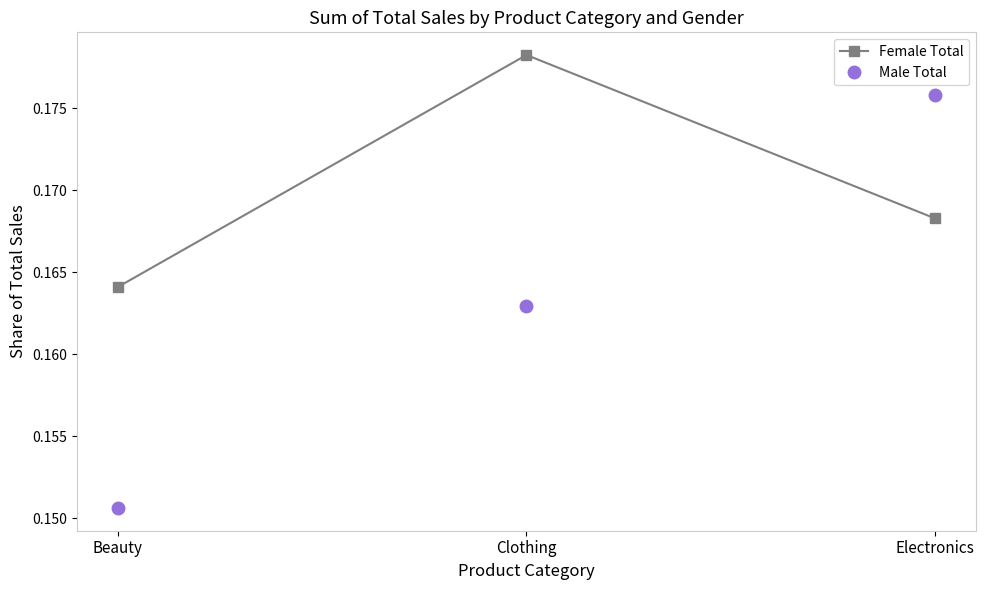

Which series has the largest range (max minus min)?

Male Total